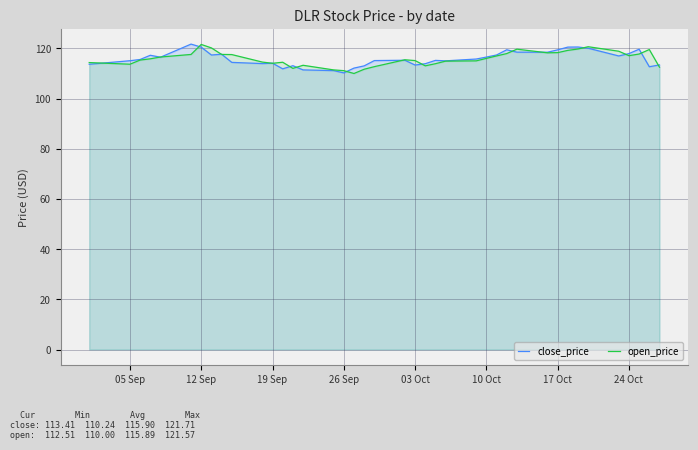

What is the total value across all series at 03 Oct?

228.5